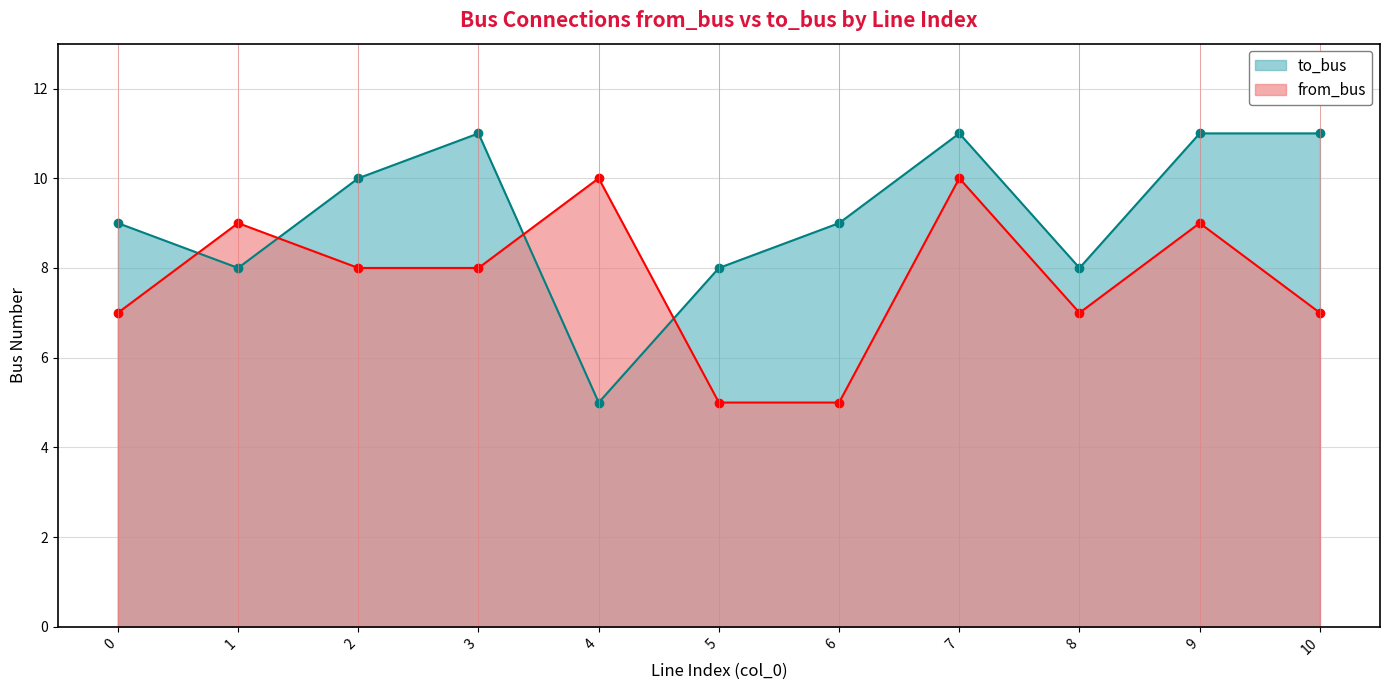

List the series in order of their peak value, highest first.

to_bus, from_bus